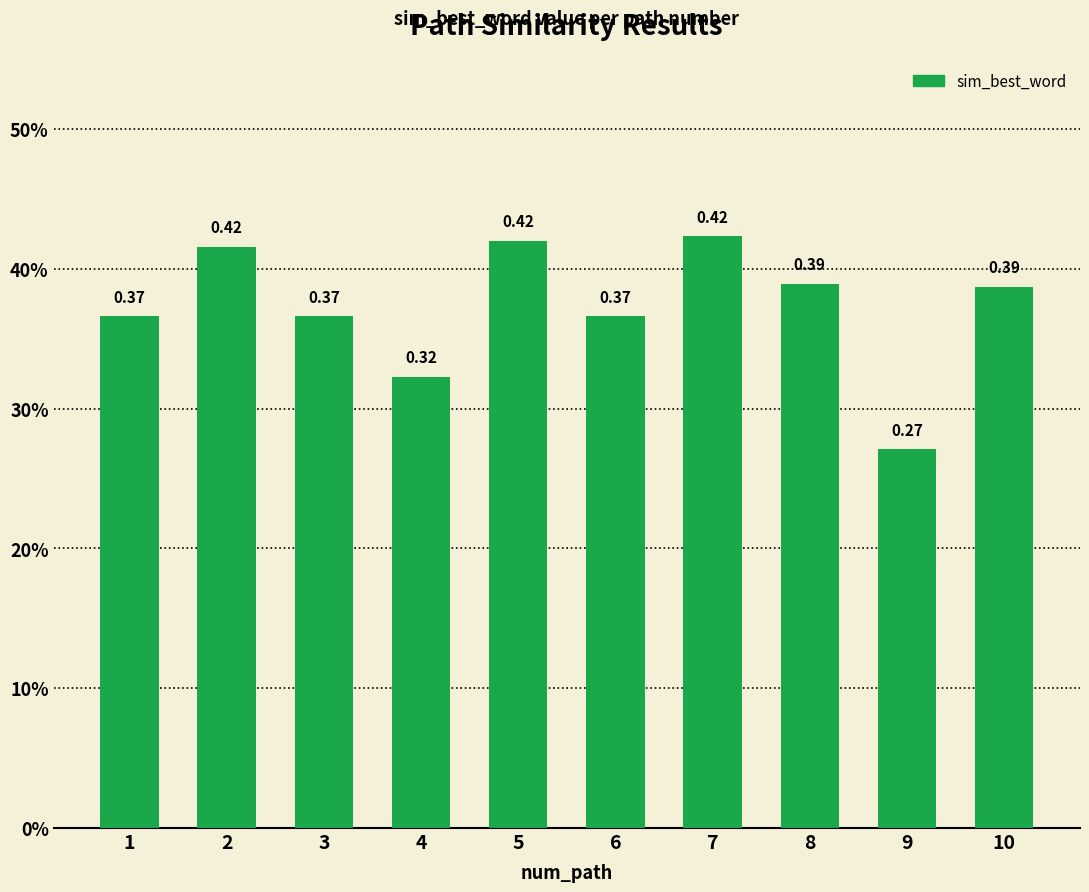

Rank the categories by value from lowest to highest.

9, 4, 1, 3, 6, 10, 8, 2, 5, 7